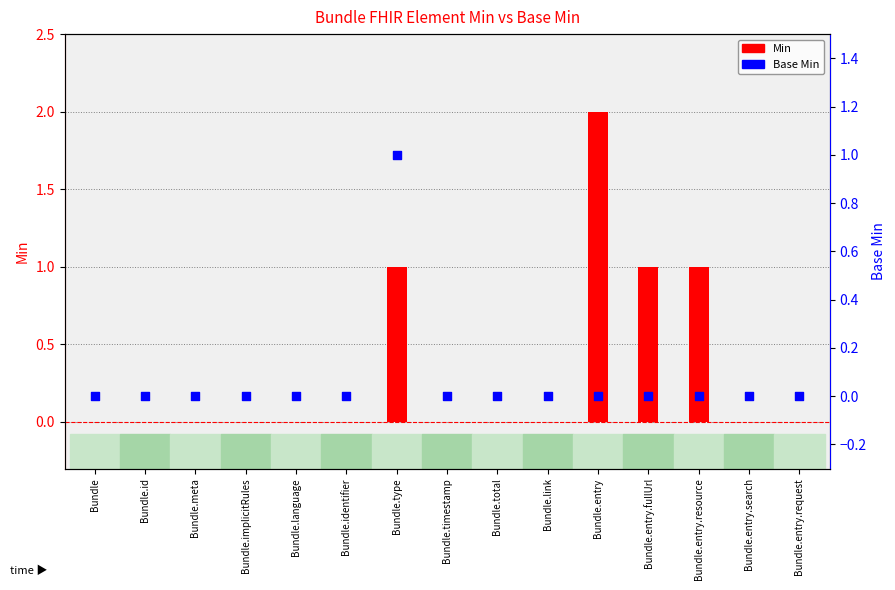

Which has a higher value, Bundle.total or Bundle.identifier?

Bundle.total